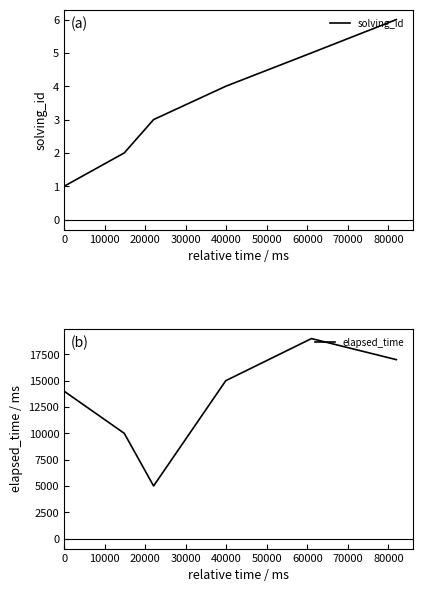

Which series has the largest total across all categories?

elapsed_time